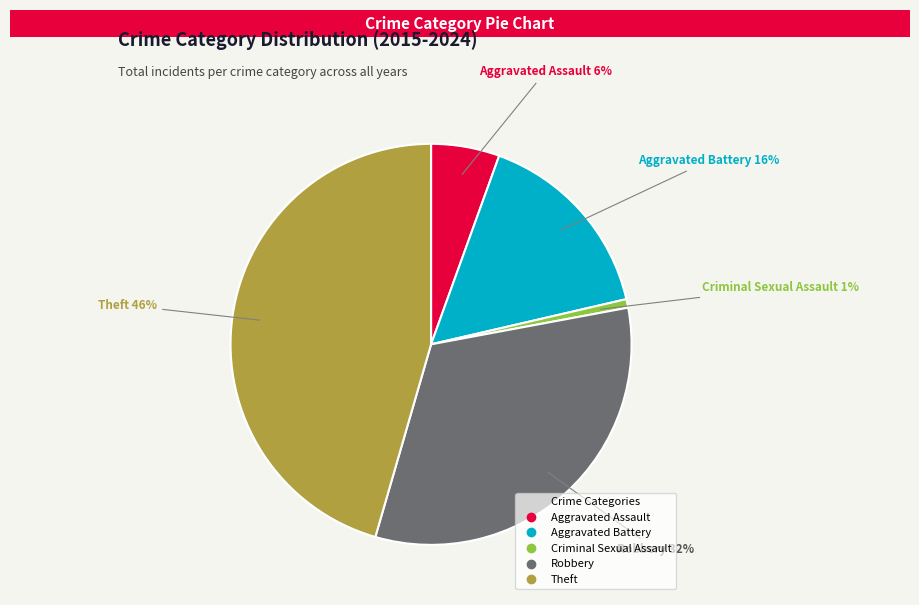

To the nearest percent, what is the difference between the Criminal Sexual Assault and Aggravated Assault slice percentages?

5%